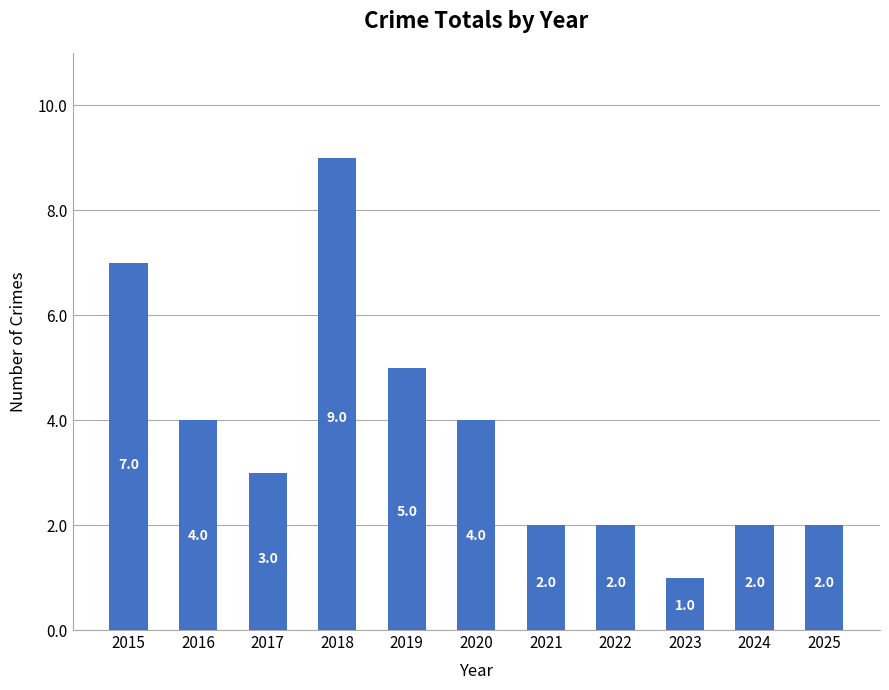

Which label corresponds to the largest value in the chart?

2018